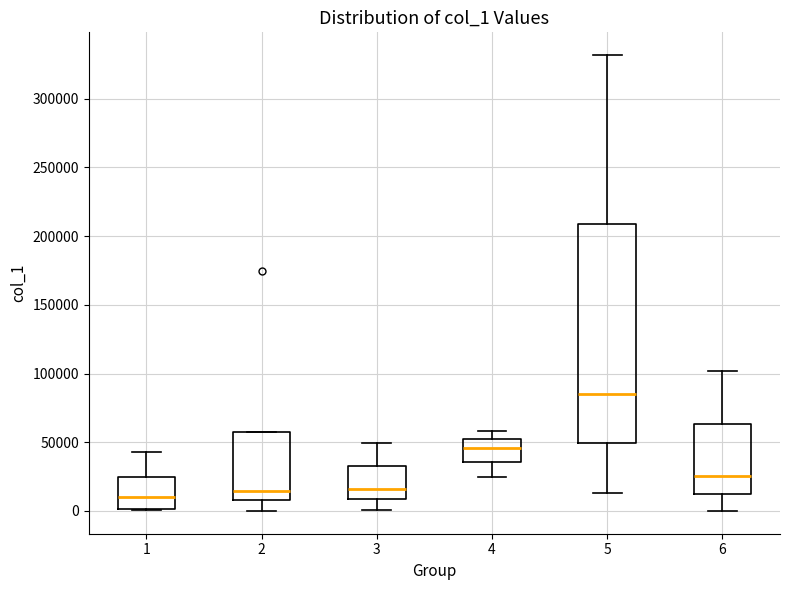

Reading left to right, transcribe this box plot: for each box, give where its median line is, the range the box spans, and where its two whiskers end, as read against the y-axis. The values are not printed on the chart, so give them approximately, as read against the axis.

1: median 10000, box 0 to 25000, whiskers 0 to 45000
2: median 15000, box 10000 to 55000, whiskers 0 to 55000
3: median 15000, box 10000 to 35000, whiskers 0 to 50000
4: median 45000, box 35000 to 50000, whiskers 25000 to 60000
5: median 85000, box 50000 to 210000, whiskers 15000 to 330000
6: median 25000, box 15000 to 65000, whiskers 0 to 100000